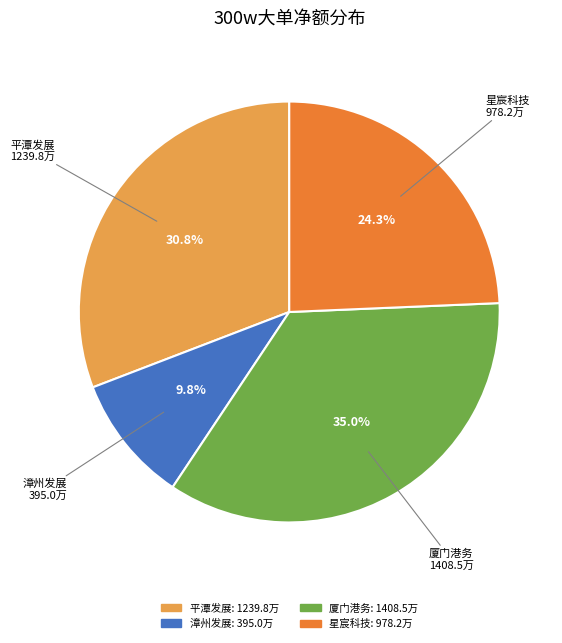

How many segments does this pie chart have?

4